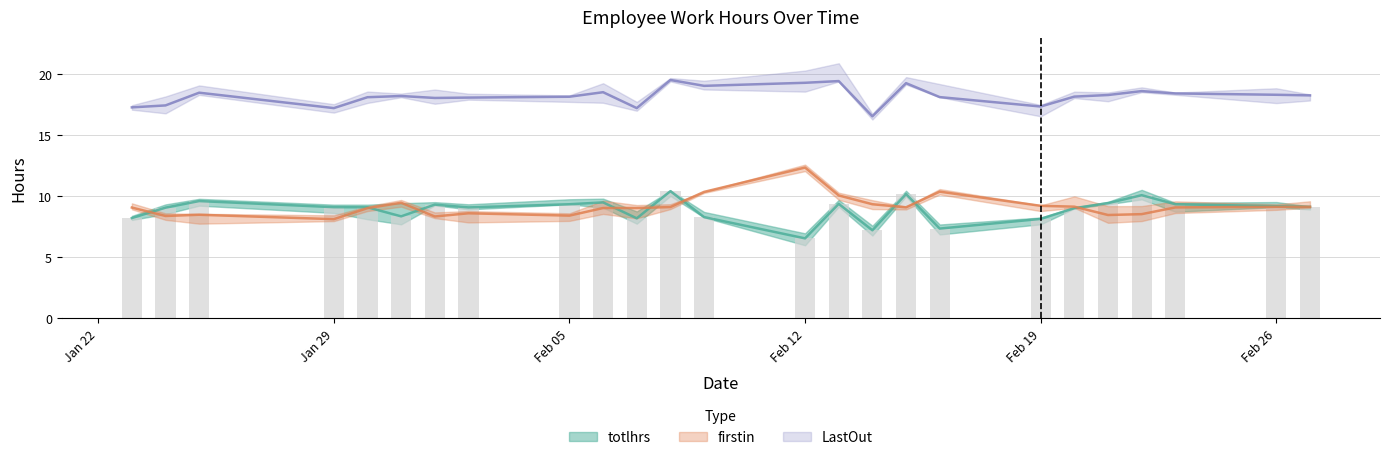

What is the value of the totlhrs bar at the 2nd from the left?

9.0